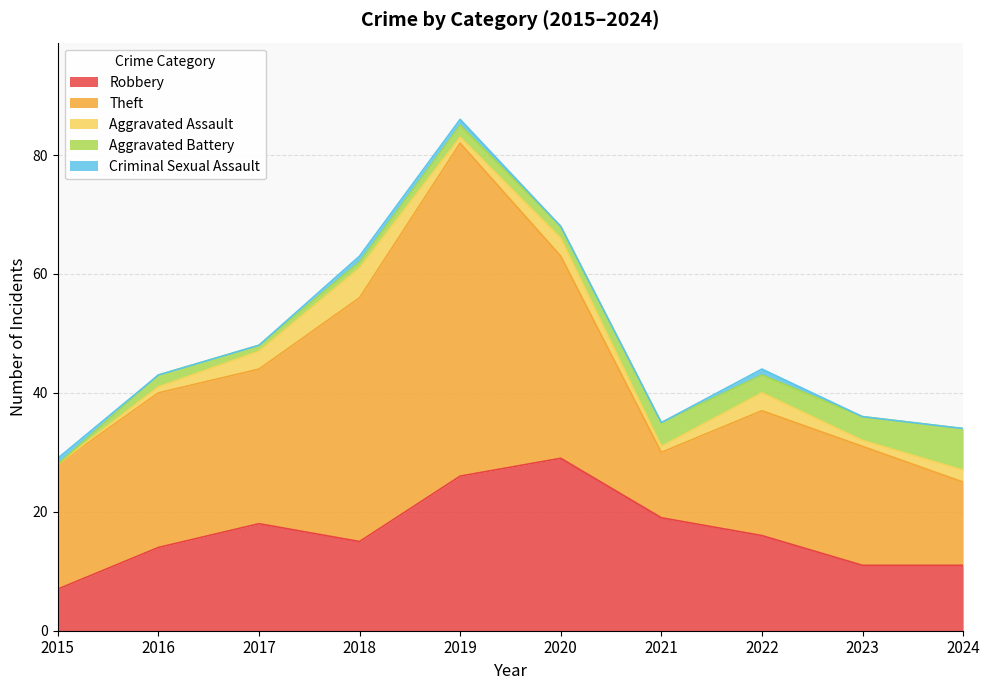

Between 2019 and 2020, which series saw the biggest shift?

Theft